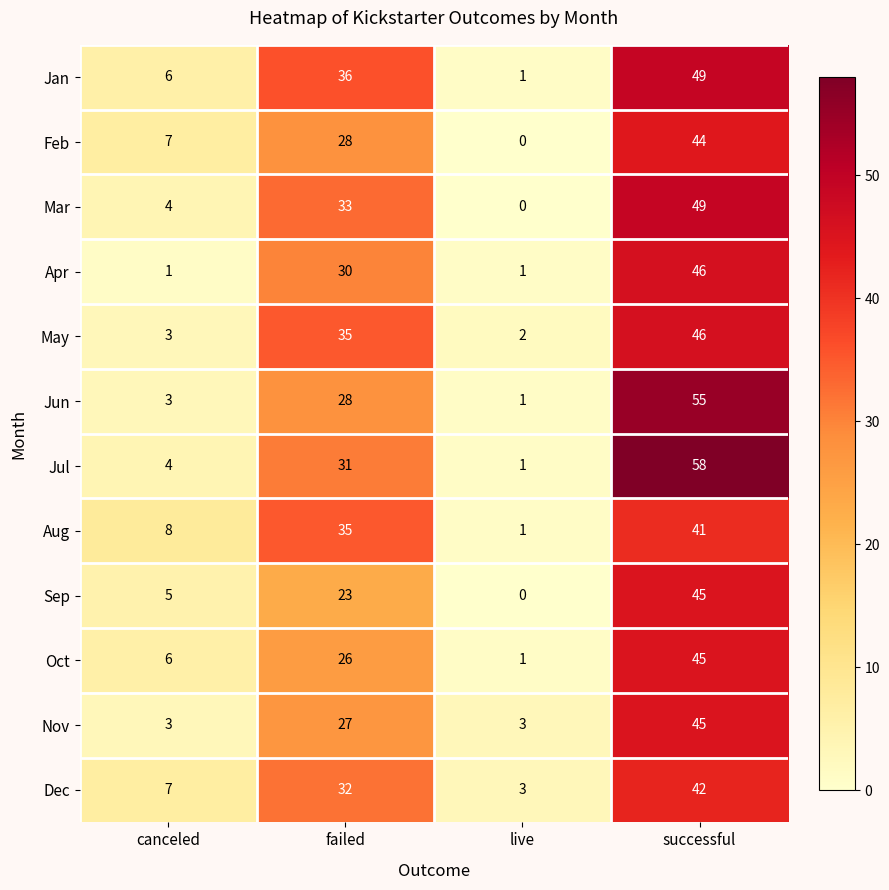

How many series are shown in this chart?

12